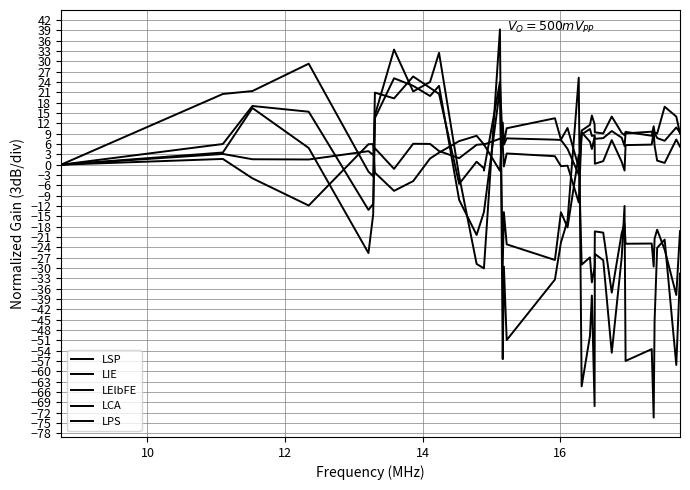

Count the number of data series in this chart.

5